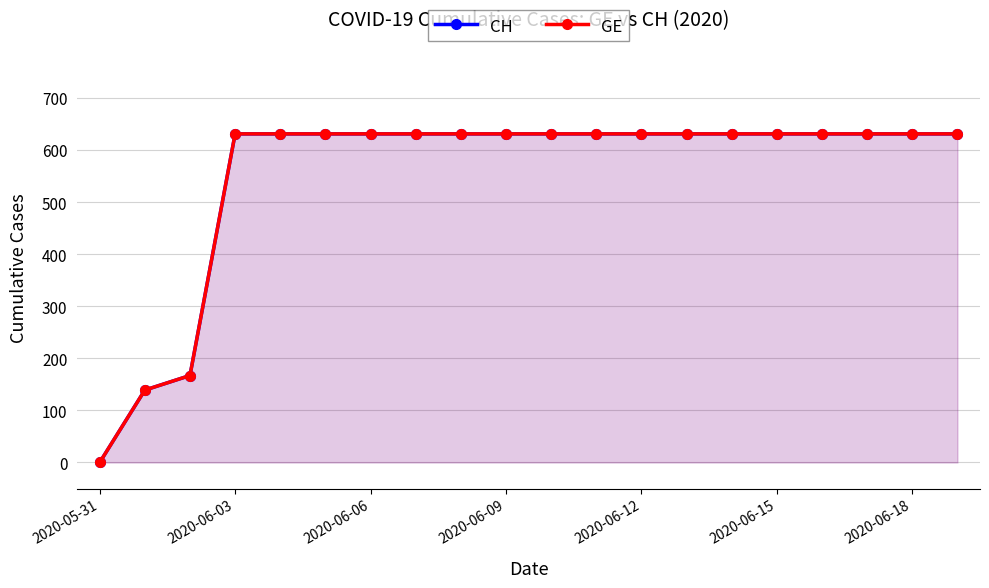

How many values in the GE series are below 631?

3